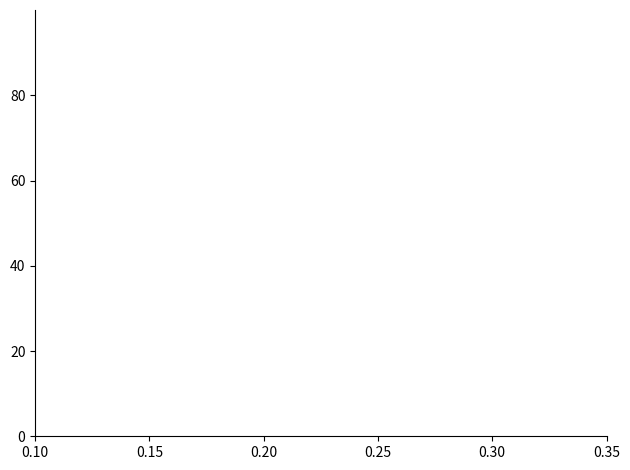

How many data points are above 45?

19